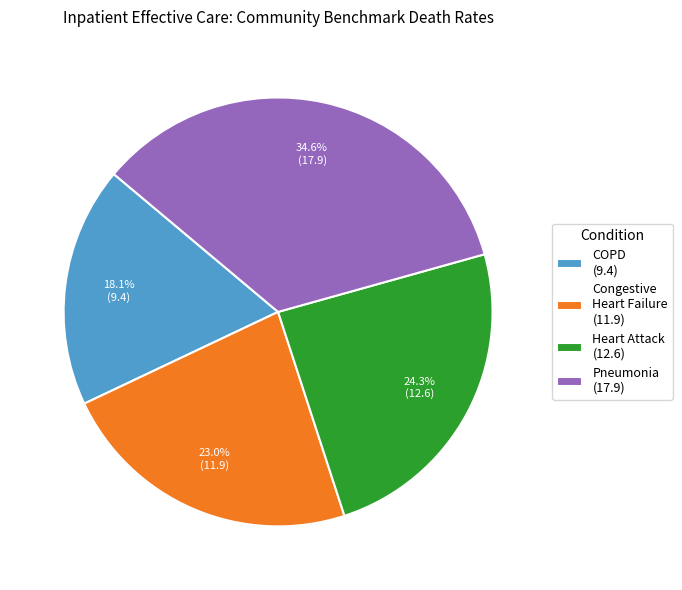

What is the ratio of the value at Heart Attack (12.6) to the value at Congestive Heart Failure (11.9)?

1.1